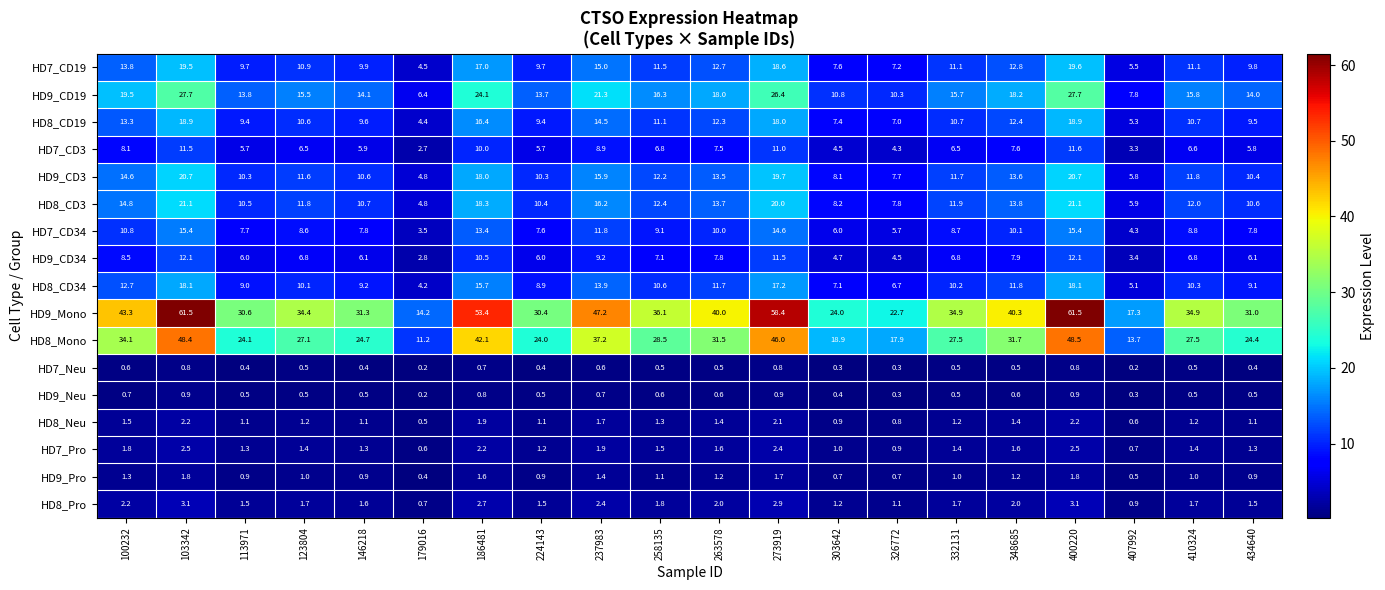

Is it true that HD7_CD3 equals 8.6 at 146218?

False